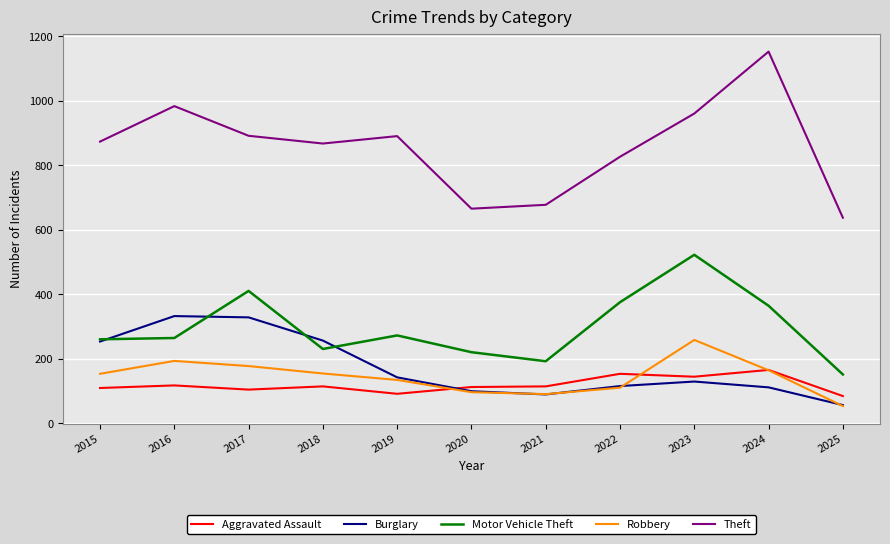

The Burglary series shows 57 at 2025. True or false?

True